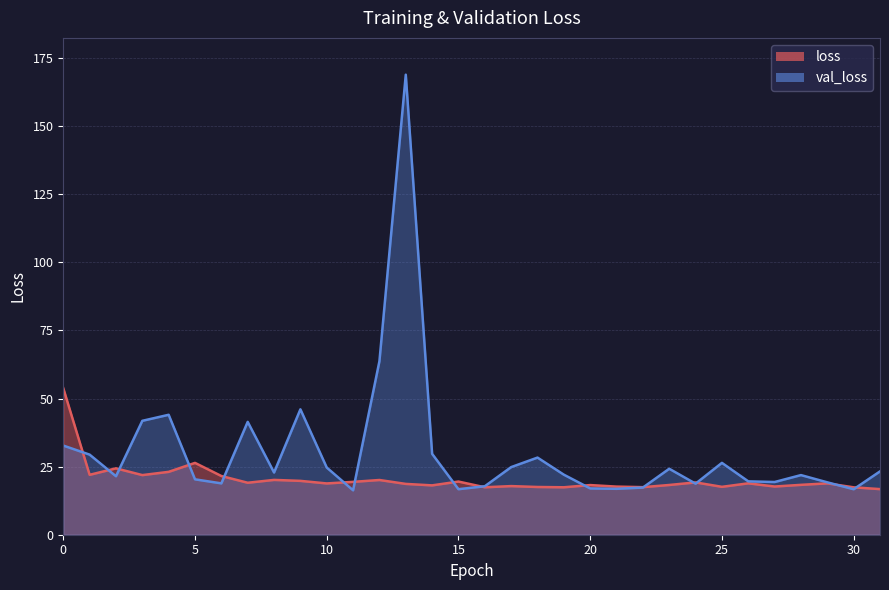

Reading right to left, extract all data points from this chart.

loss: 16.7	17.4	18.9	18.3	17.7	18.9	17.6	19.2	18.3	17.5	17.7	18.2	17.4	17.5	17.9	17.4	19.5	18.1	18.7	20.1	19.4	18.8	19.8	20.1	19.1	21.6	26.4	23.1	21.9	24.4	22.0	53.8
val_loss: 23.3	16.7	19.2	21.9	19.4	19.6	26.4	18.8	24.2	17.3	16.9	17.0	22.0	28.3	24.8	17.8	16.7	29.7	168.9	63.7	16.3	24.7	46.0	22.8	41.4	18.9	20.3	44.0	41.8	21.5	29.4	32.7